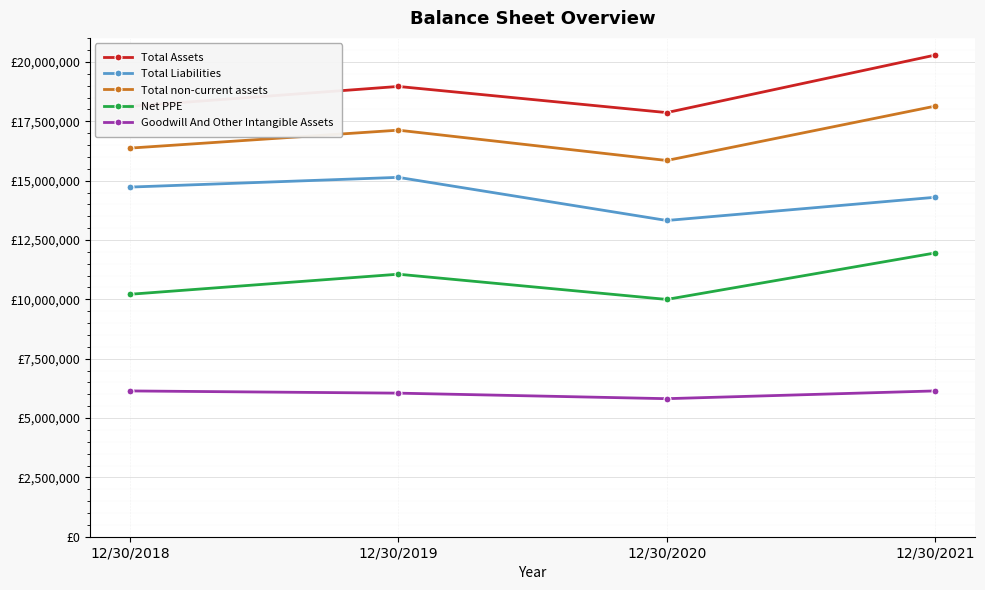

Does the chart have visible grid lines?

Yes